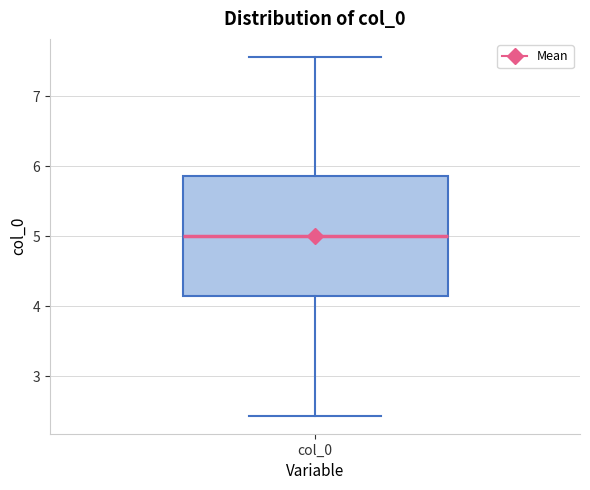

Transcribe this box plot: give where the median line is, the range the box spans, and where the two whiskers end, as read against the y-axis. The values are not printed on the chart, so give them approximately, as read against the axis.

median 5.0, box 4.1 to 5.9, whiskers 2.4 to 7.6